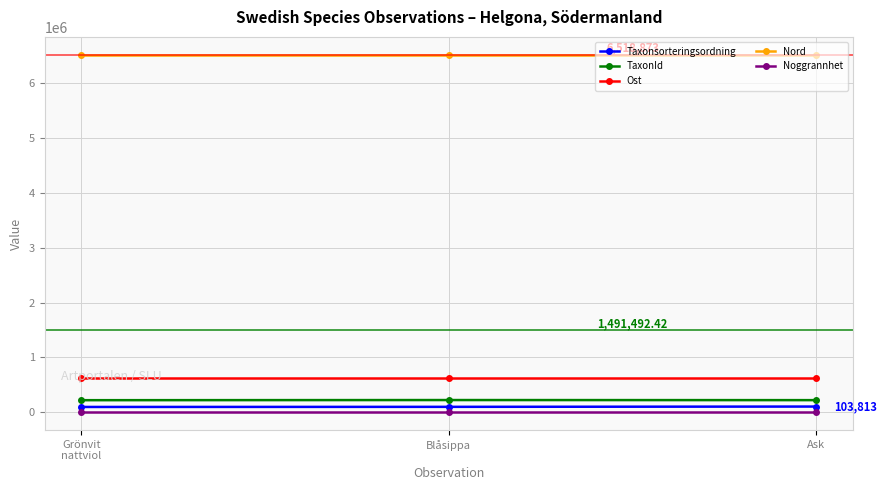

What is the difference between the maximum and minimum values in the TaxonId series?

2623.0